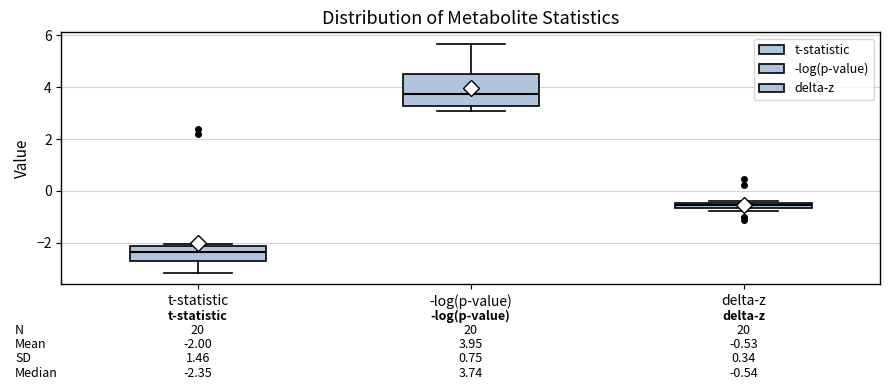

Which box's median line is the highest?

-log(p-value)